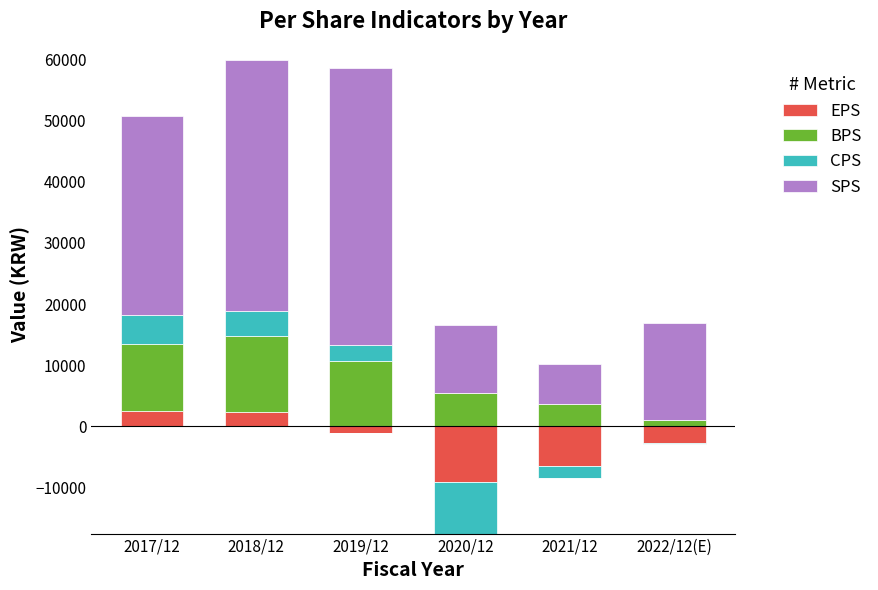

Count the number of data series in this chart.

4